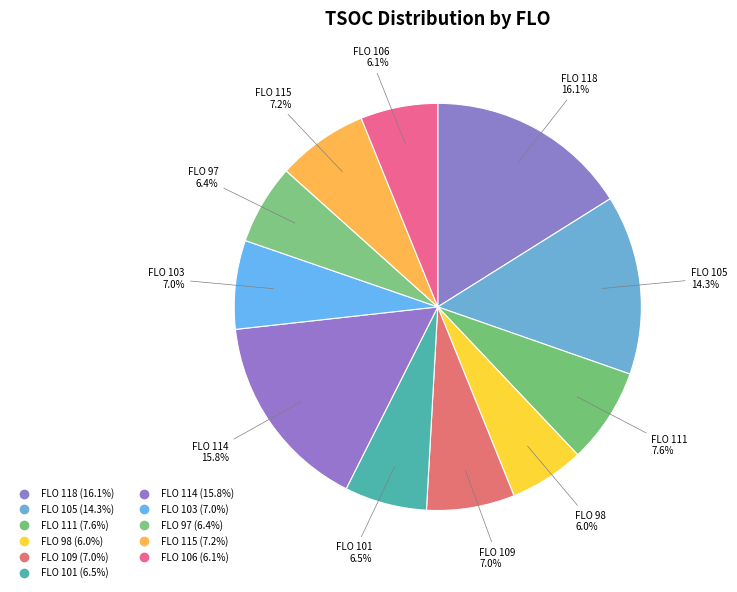

How many segments does this pie chart have?

11